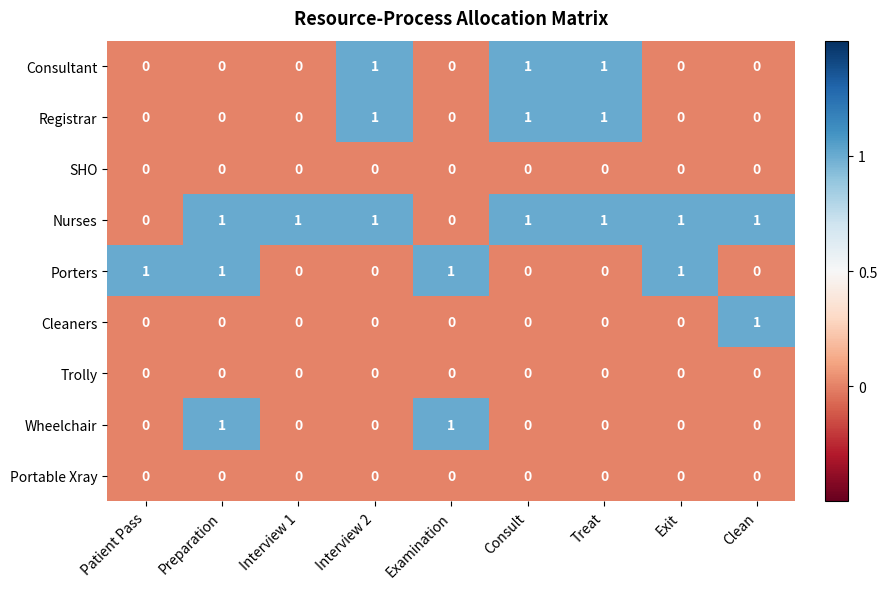

True or false: Nurses has a value of 1 at Interview 2.

True